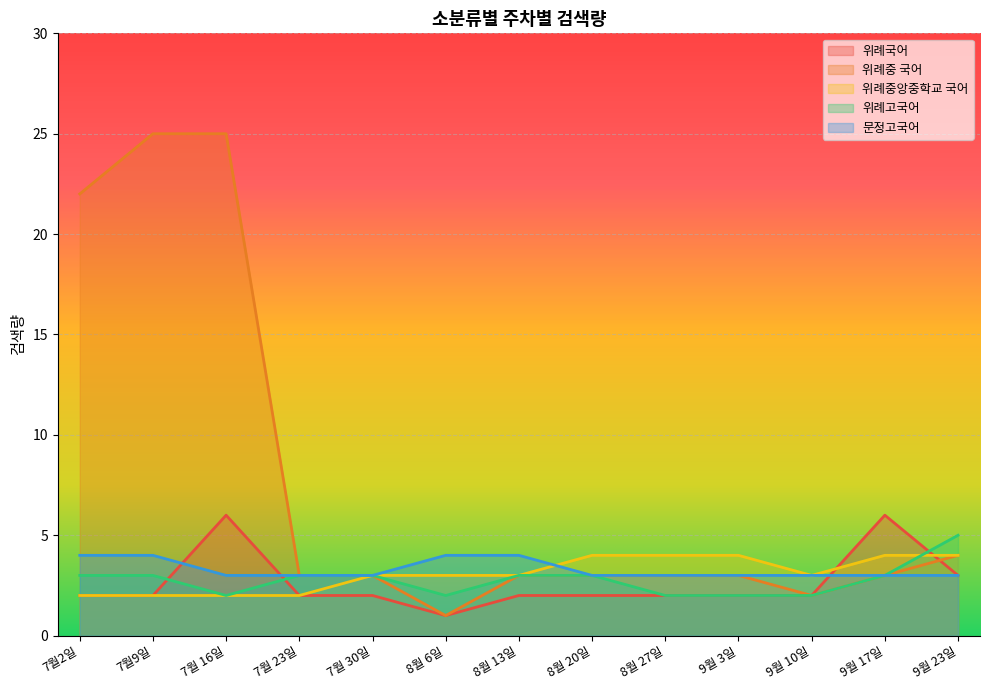

Is the value of 위례중 국어 at 9월 10일 greater than the value of 위례고국어 at 8월 13일?

No